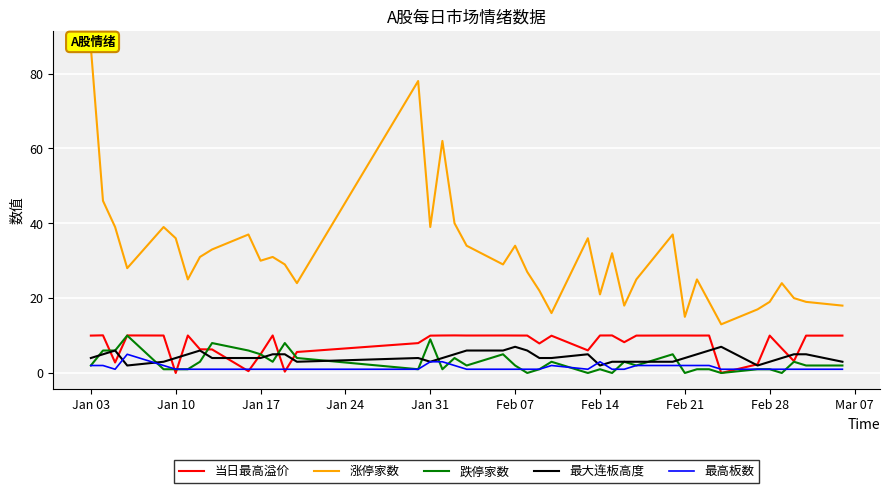

The 最大连板高度 series shows 7.0 at Feb 07. True or false?

True